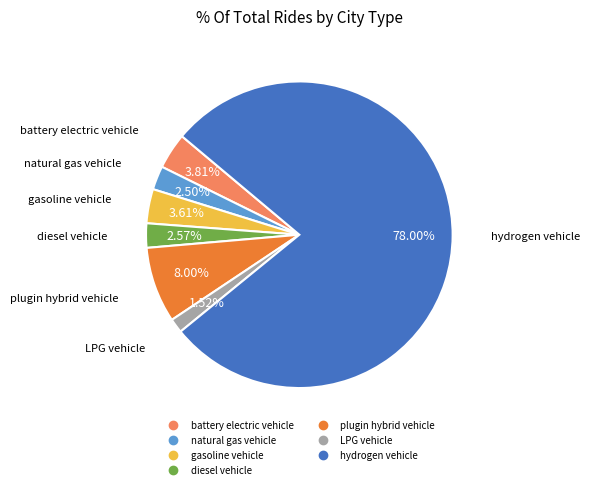

To the nearest percent, what percentage of the pie is LPG vehicle?

2%